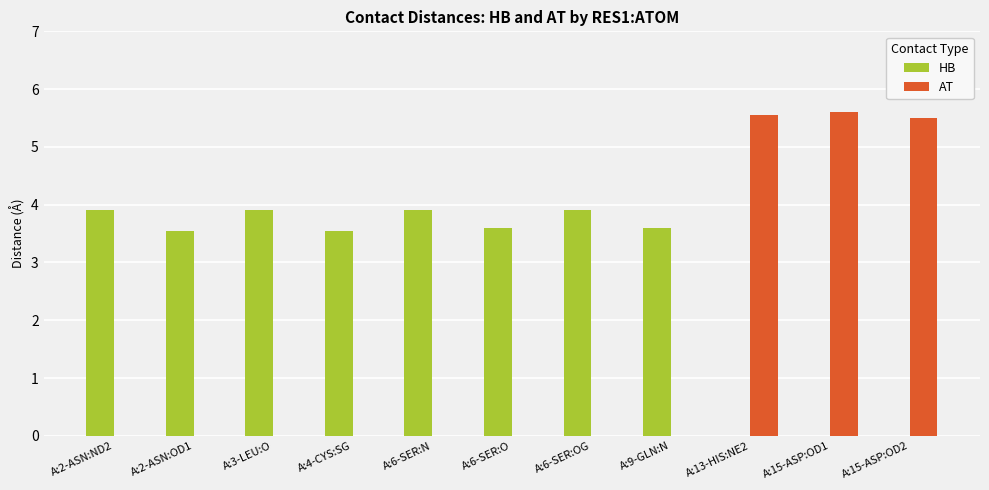

What is the total value across all series at A:9-GLN:N?

3.6